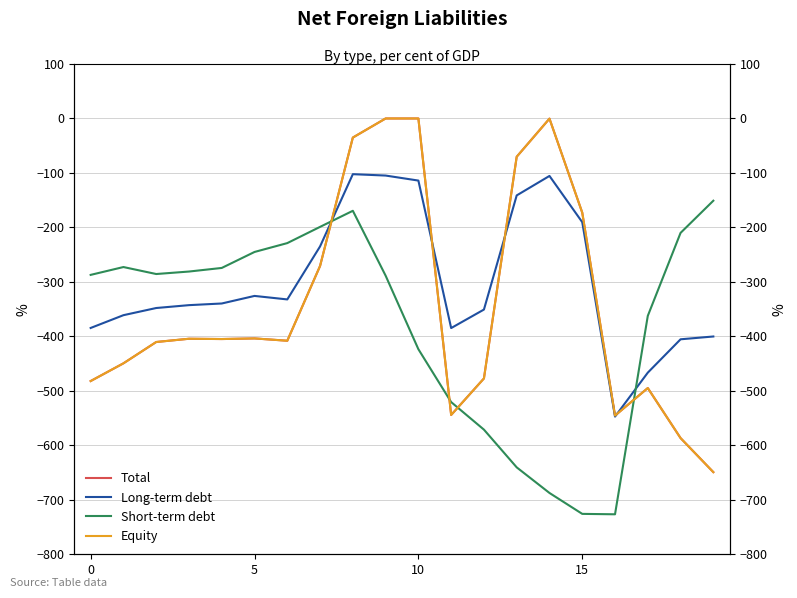

The Total series shows -649.2 at 19. True or false?

True